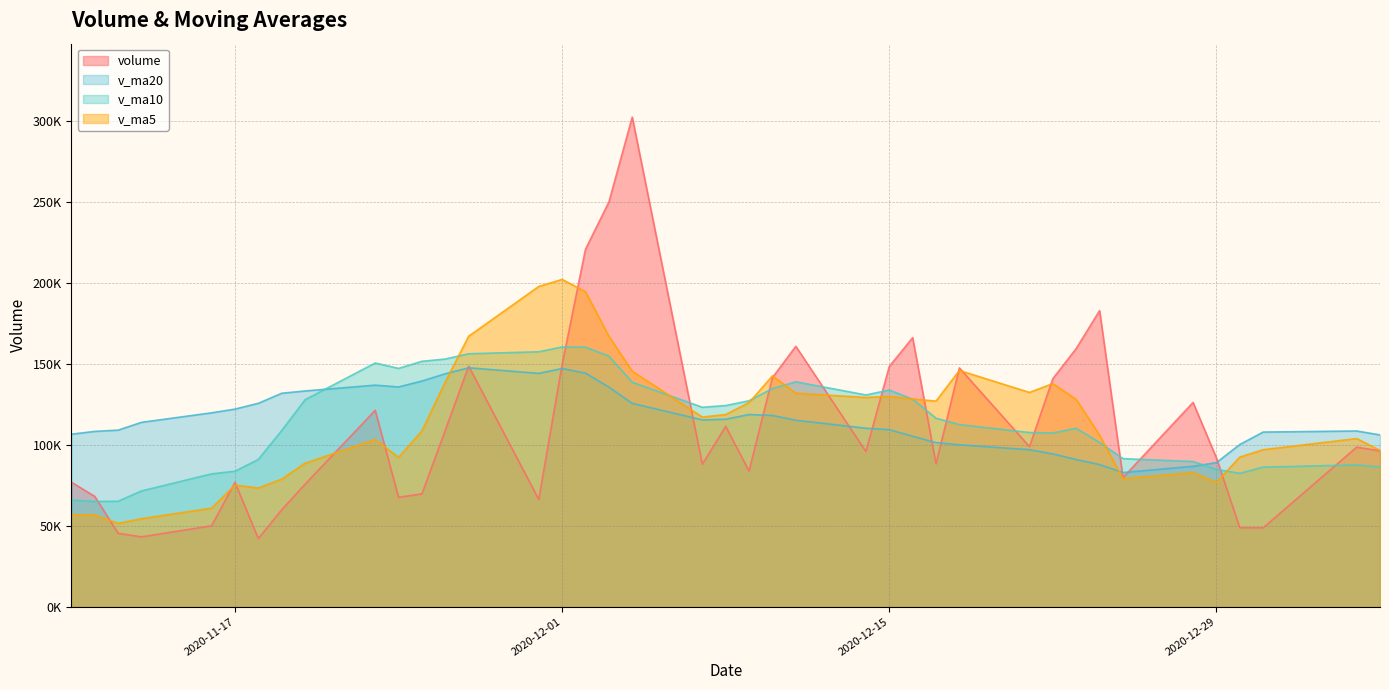

What is the difference between the highest and lowest values at 2020-11-27?

19488.1